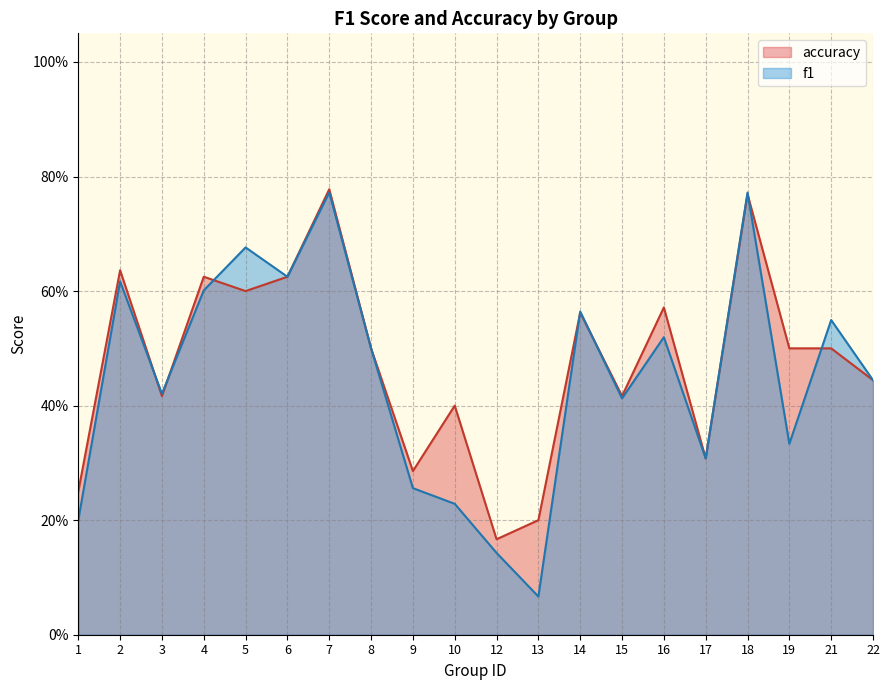

Is it true that f1 equals 1.0 at 6?

False